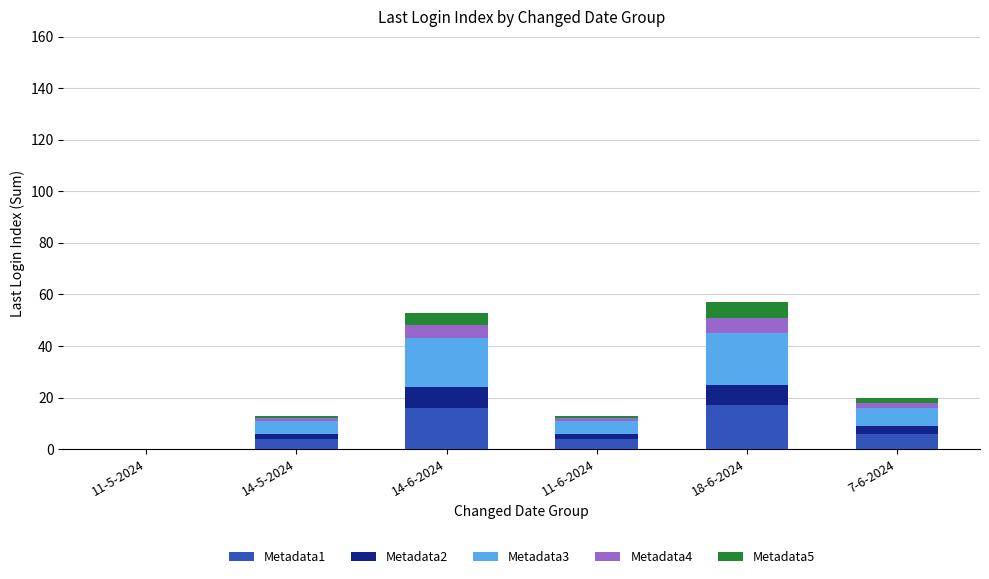

The value of Metadata1 at 11-6-2024 is 4. True or false?

True